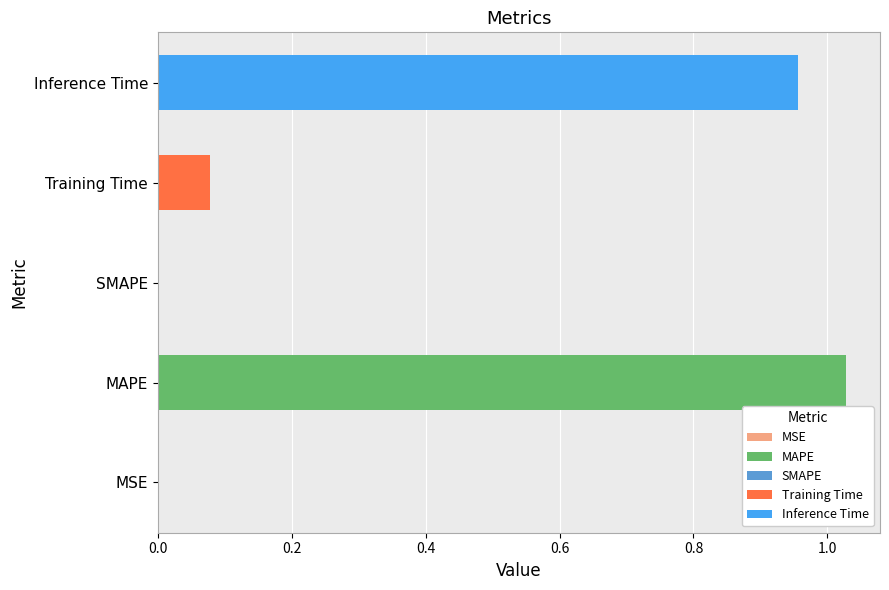

What is the sum of all values?

2.1